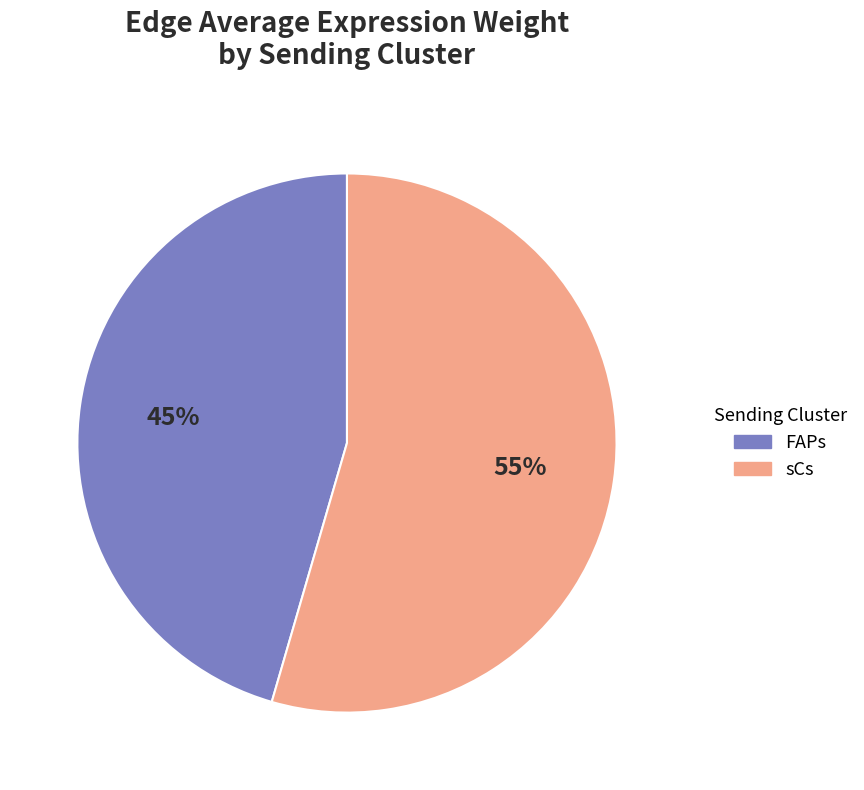

Combined, do FAPs and sCs account for over 50%?

Yes